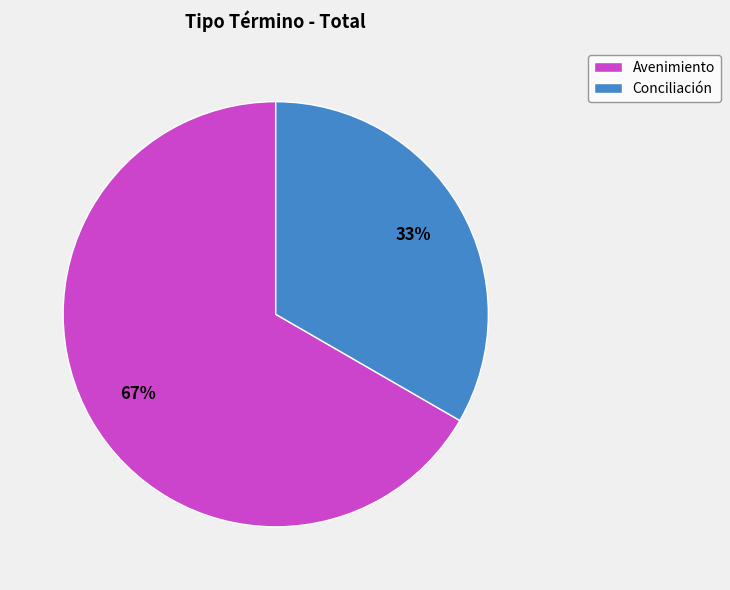

How many segments does this pie chart have?

2